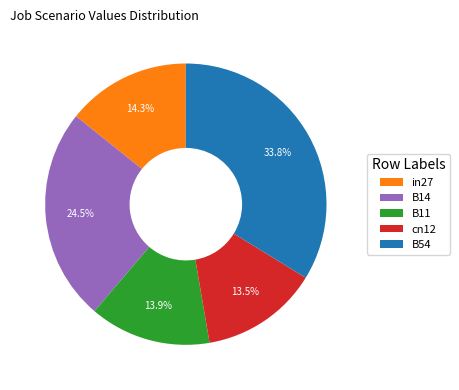

True or false: B54 accounts for 34% of the total.

True